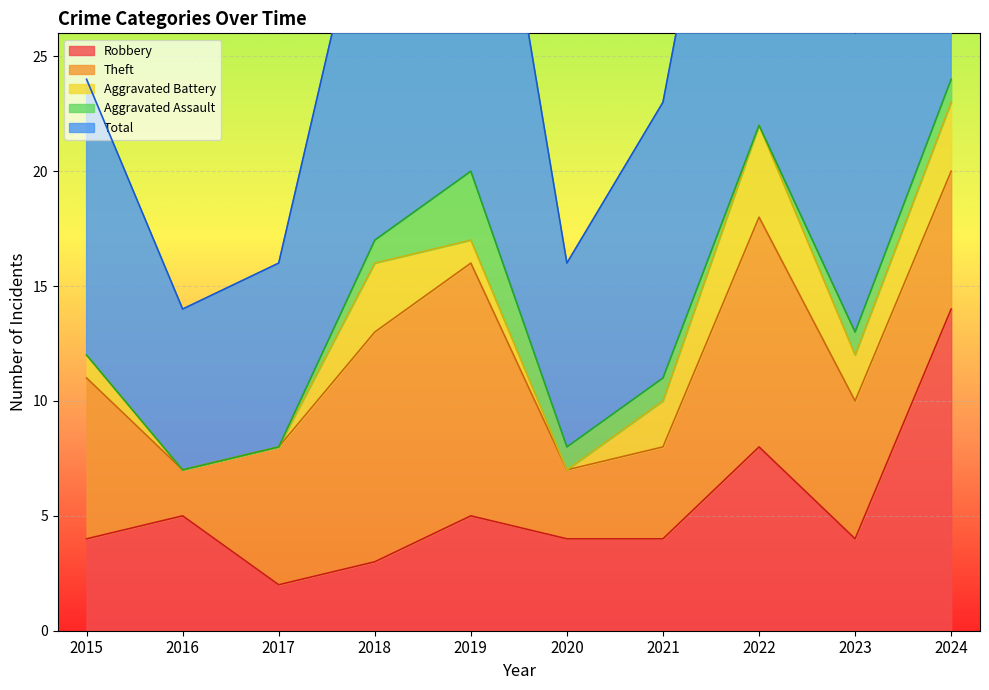

Rank the series at 2020 from highest to lowest value.

Total, Robbery, Theft, Aggravated Assault, Aggravated Battery